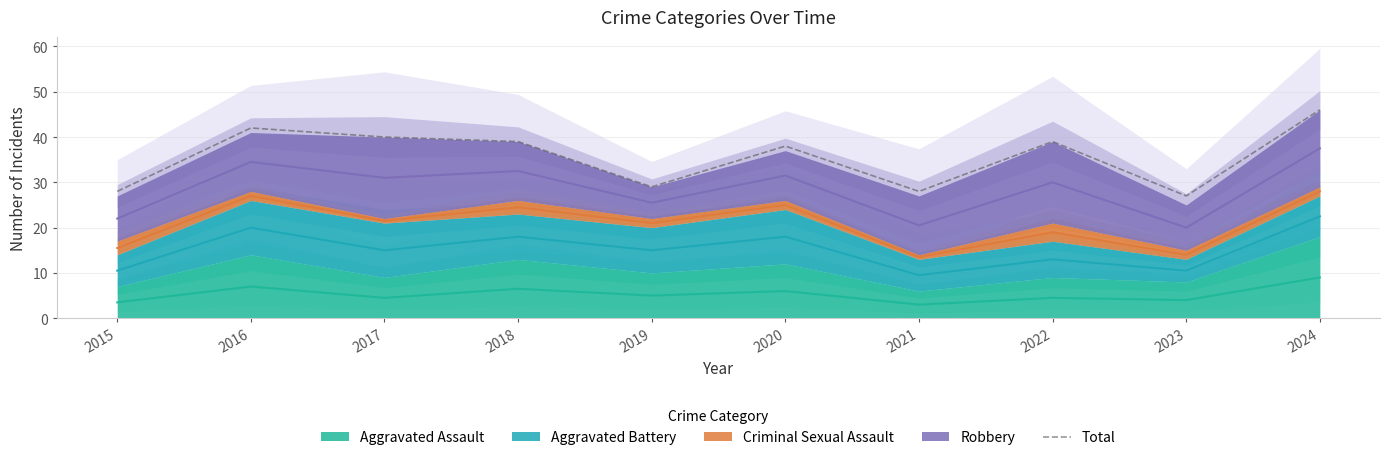

True or false: the data shows 28 at 2015.

True